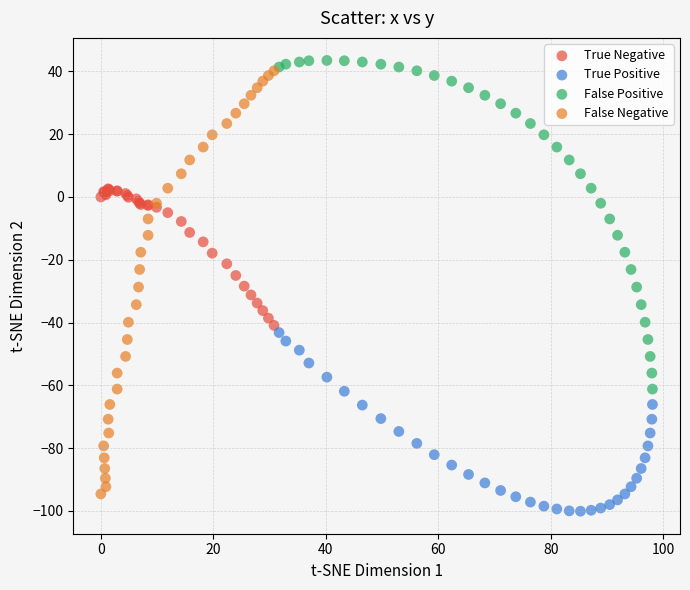

Which series has the largest Y range (max minus min)?

False Negative